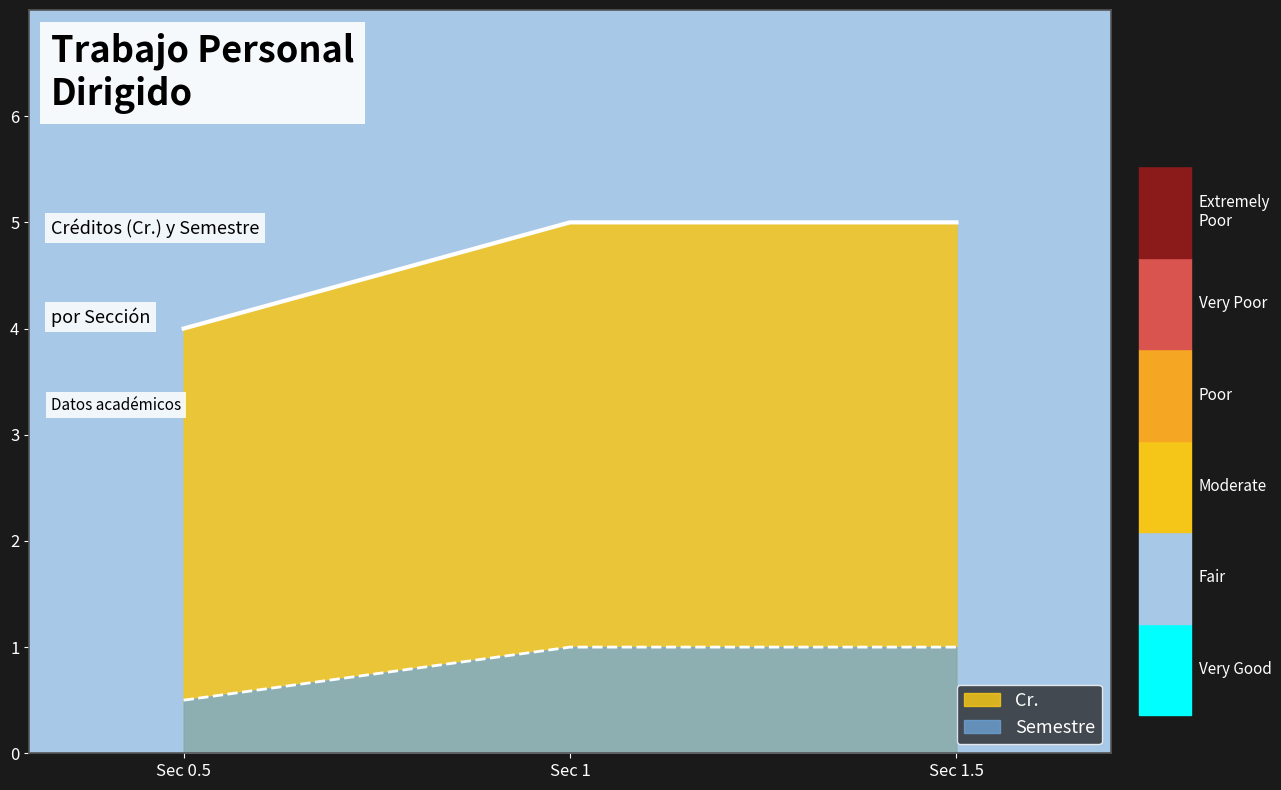

Count the number of categories in the chart.

3